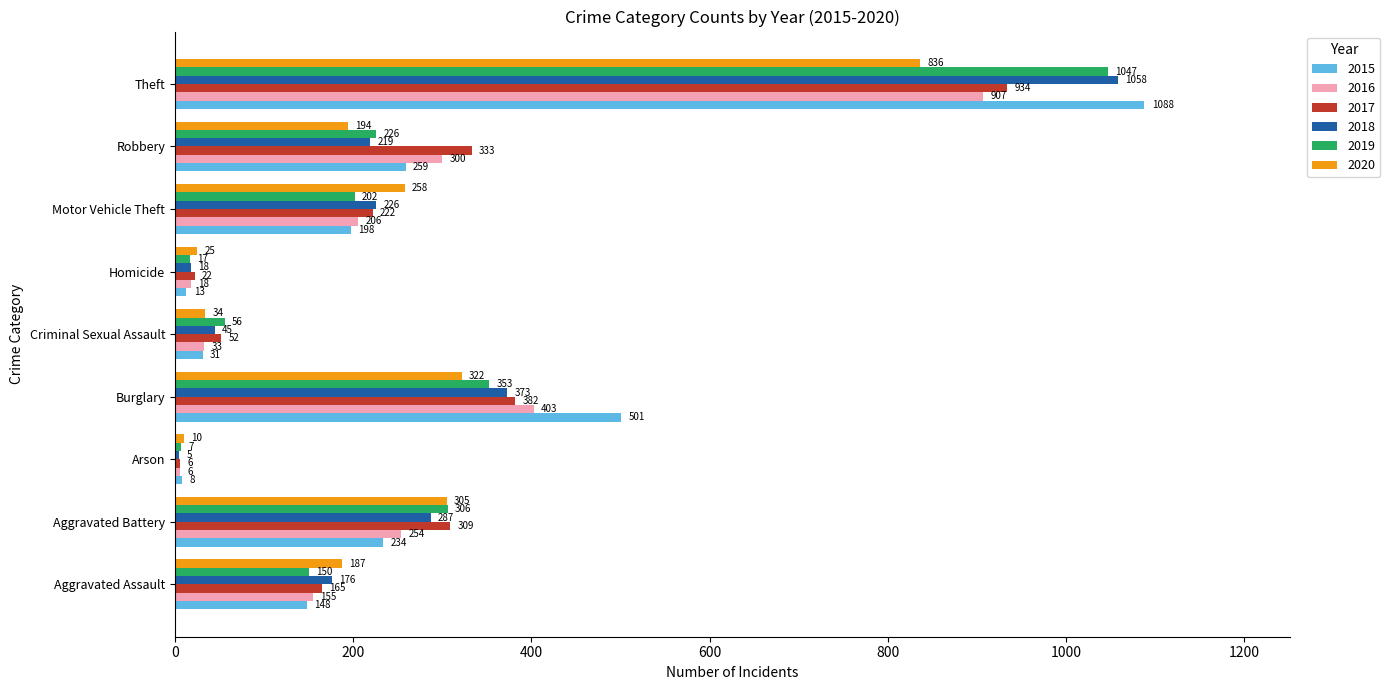

What is the spread (max minus min) of values at Aggravated Battery?

75